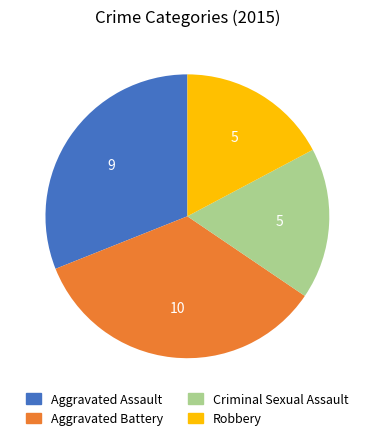

What is the ratio of the value at Aggravated Assault to the value at Criminal Sexual Assault?

1.8